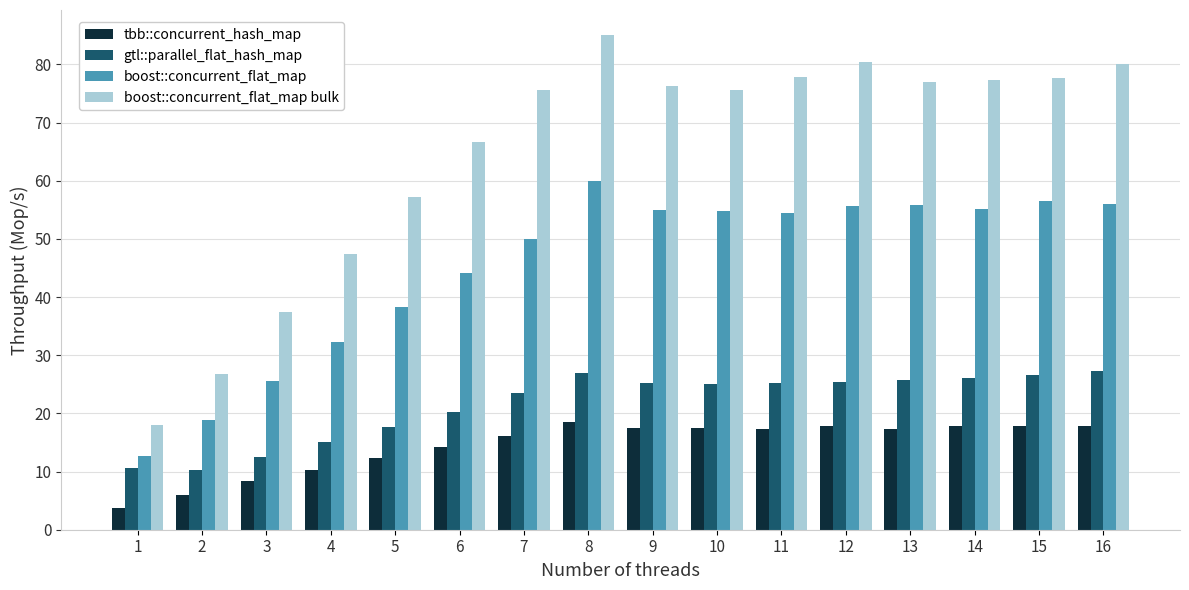

List the series in order of their peak value, highest first.

boost::concurrent_flat_map bulk, boost::concurrent_flat_map, gtl::parallel_flat_hash_map, tbb::concurrent_hash_map